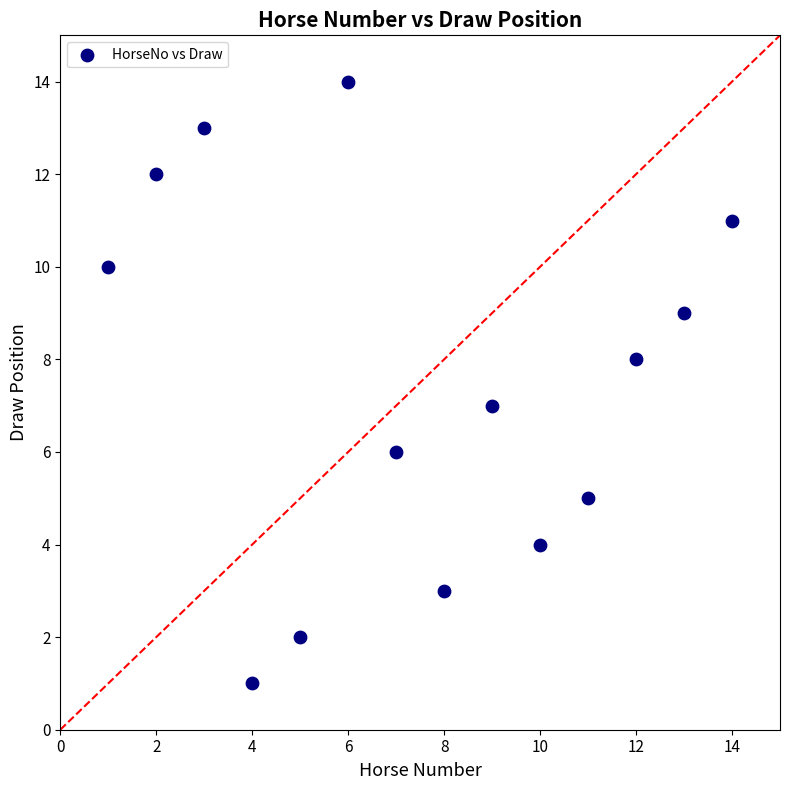

What is the range of Y values (max minus min)?

13